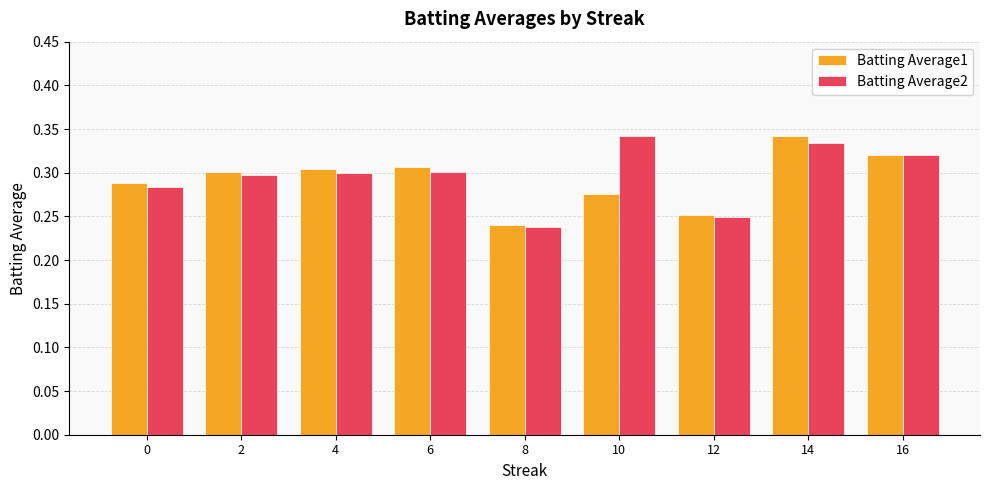

How many groups of bars are there?

9